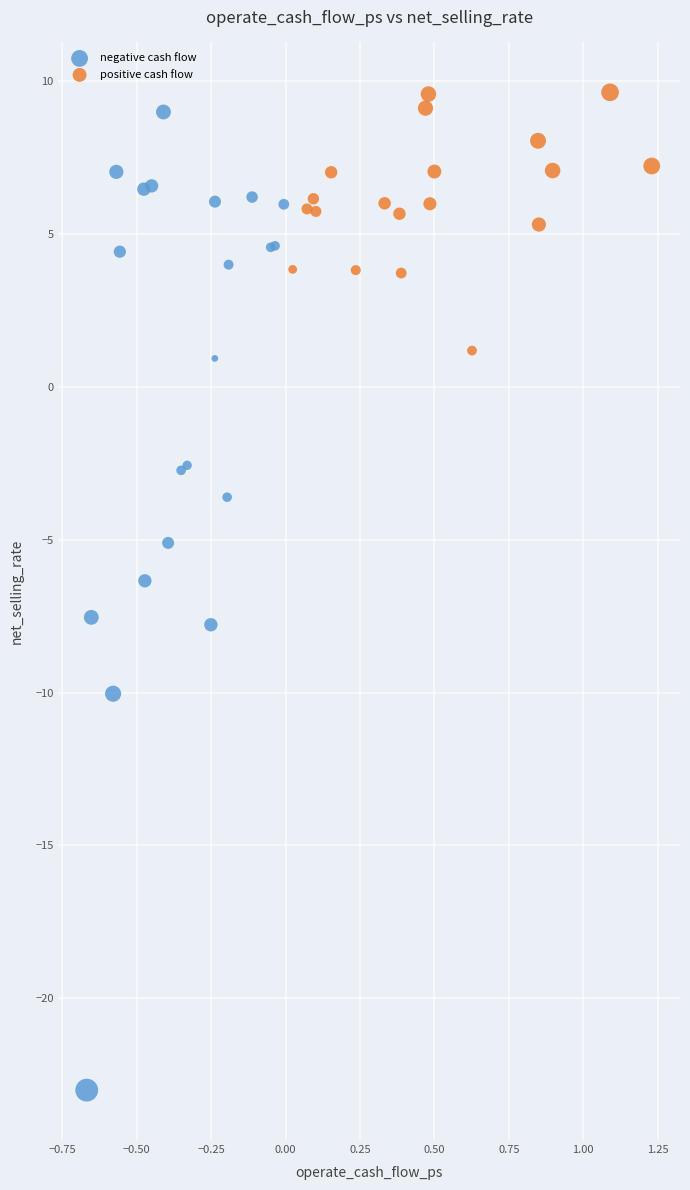

What are all the series names shown in the legend?

negative cash flow, positive cash flow